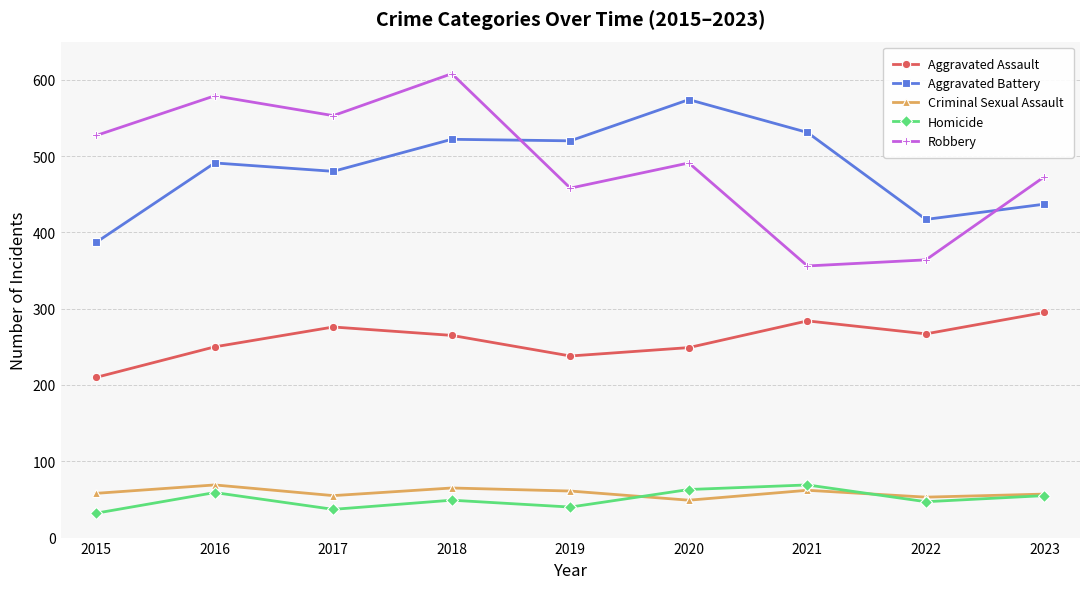

True or false: Robbery has a value of 364 at 2022.

True